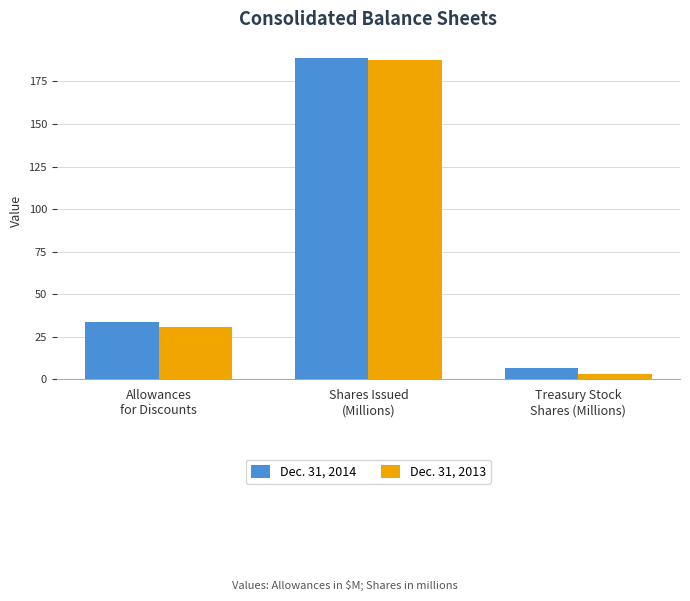

Which category has the highest value in the Dec. 31, 2014 series?

Shares Issued
(Millions)